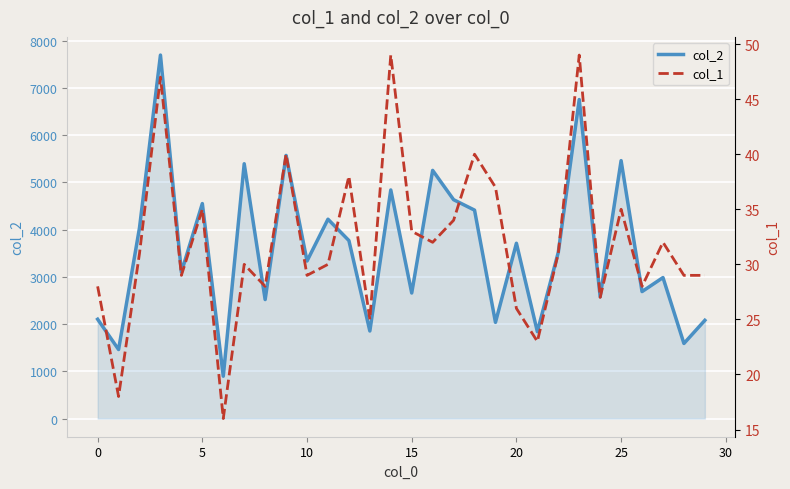

What is the difference between the maximum and minimum values in the col_2 series?

6797